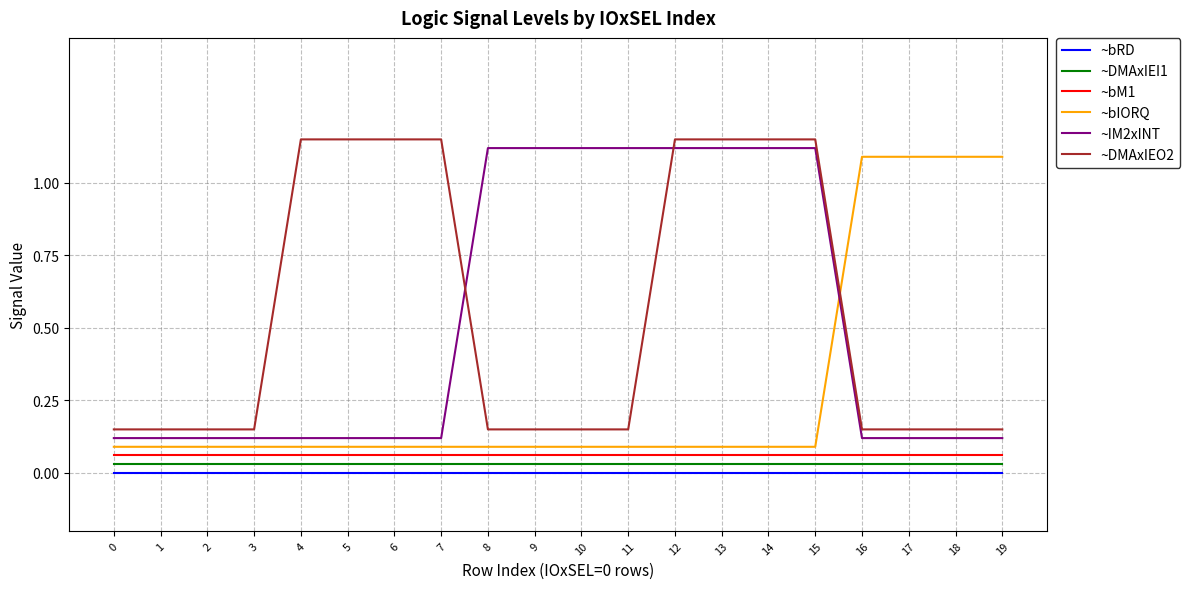

True or false: ~IM2xINT and ~DMAxIEI1 cross at least once.

False